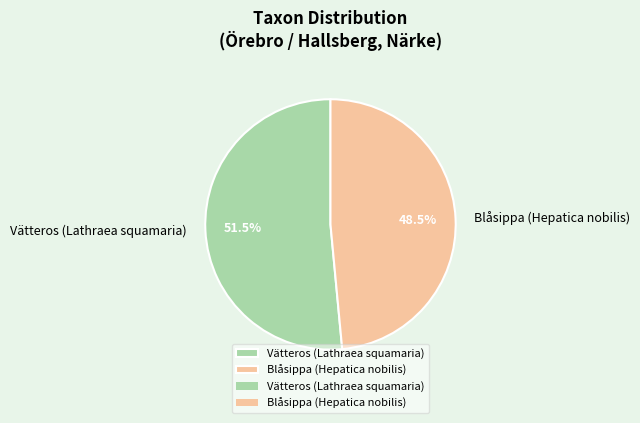

To the nearest percent, what is the difference between the largest and smallest slice percentages?

3%